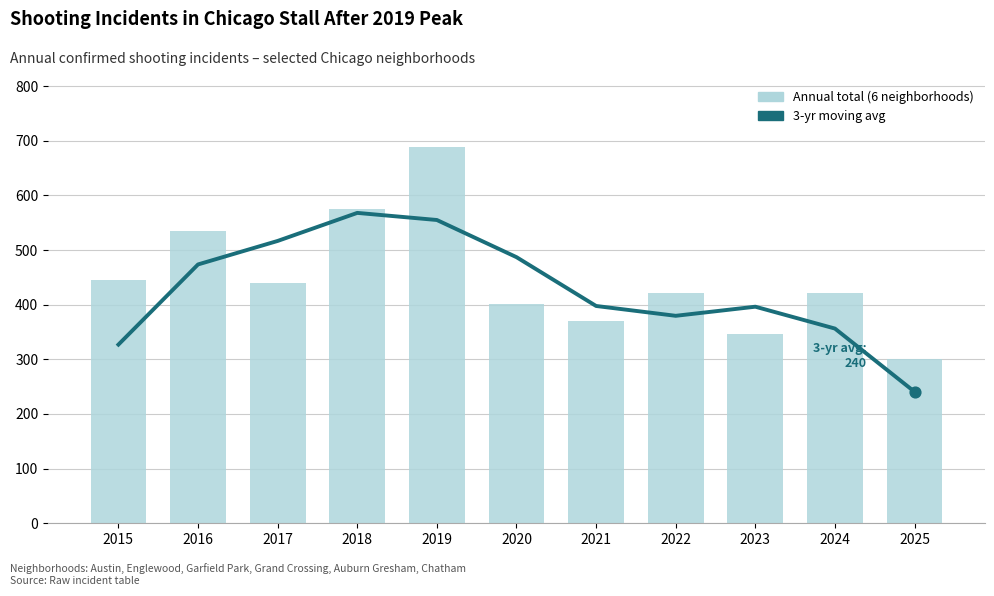

Is the value of 3-yr moving avg at 2022 greater than the value of Annual total at 2024?

No